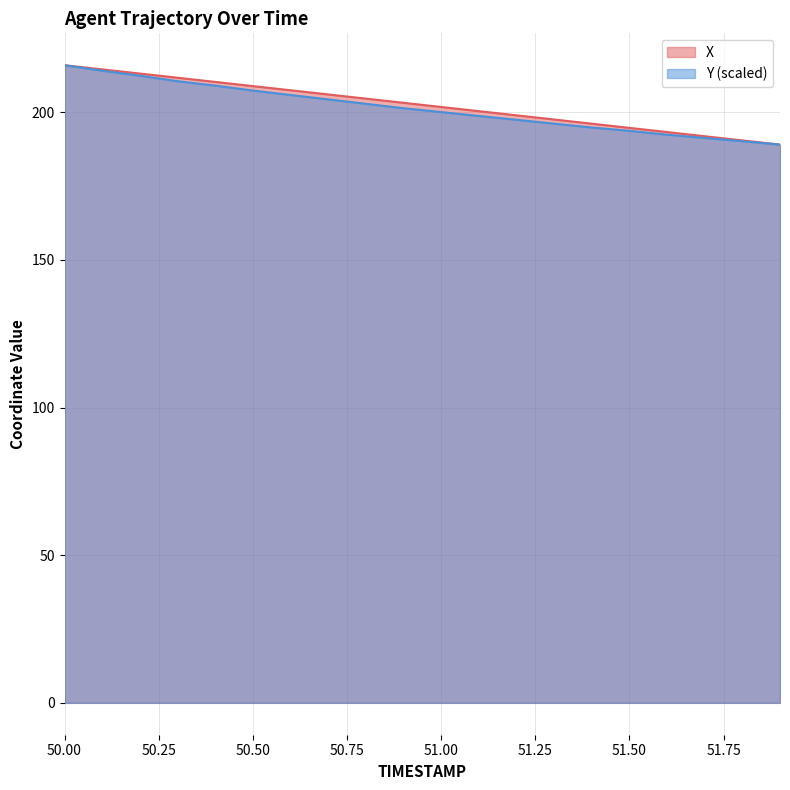

What is the label of the 5th point from the right?

51.5